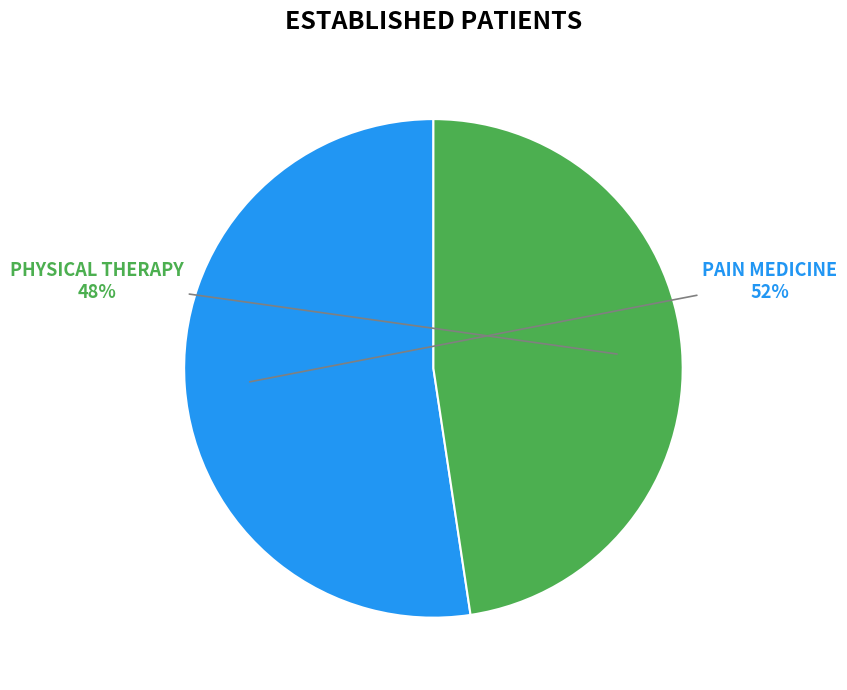

Is it true that PAIN MEDICINE is 41% of the pie?

False